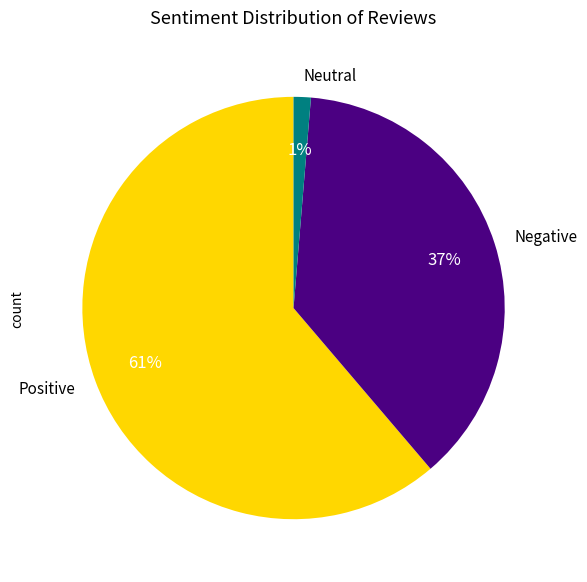

What is the smallest slice in the pie chart?

Neutral